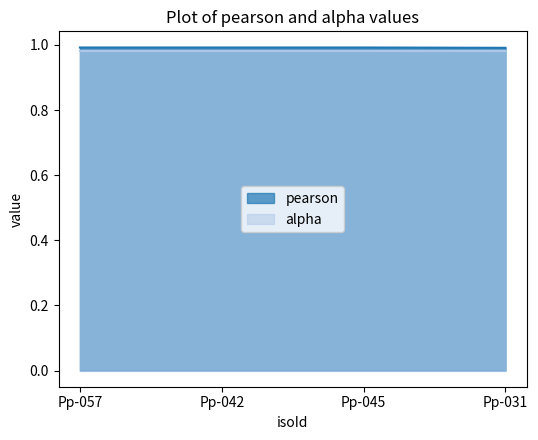

Does the chart have visible grid lines?

No